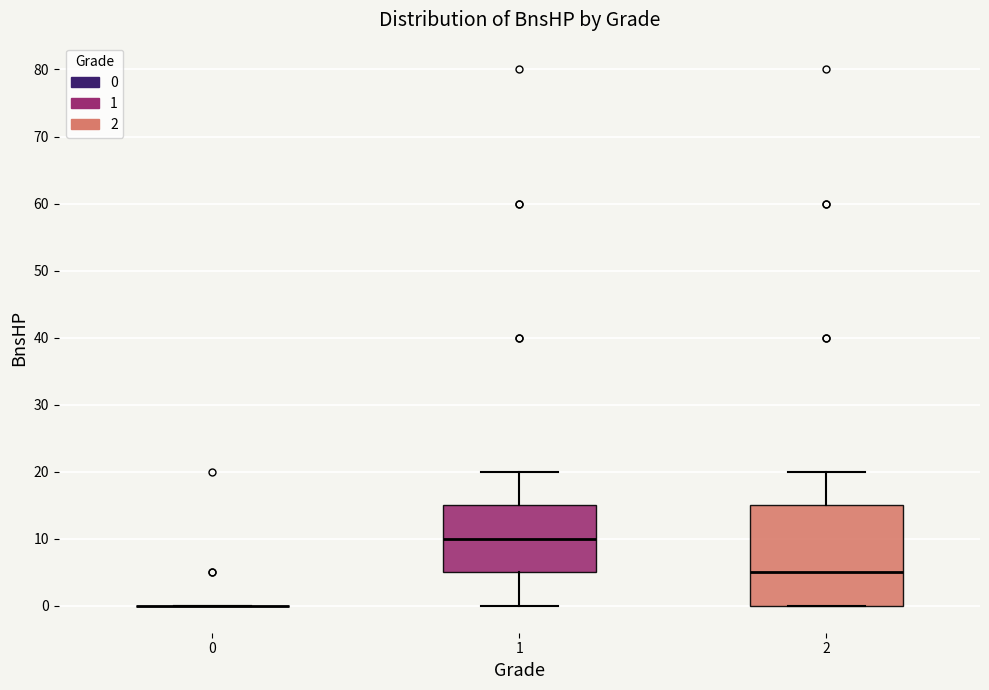

Reading left to right, transcribe this box plot: for each box, give where its median line is, the range the box spans, and where its two whiskers end, as read against the y-axis. The values are not printed on the chart, so give them approximately, as read against the axis.

0: box collapsed to a line at 0, whiskers 0 to 0
1: median 10, box 5 to 15, whiskers 0 to 20
2: median 5, box 0 to 15, whiskers 0 to 20